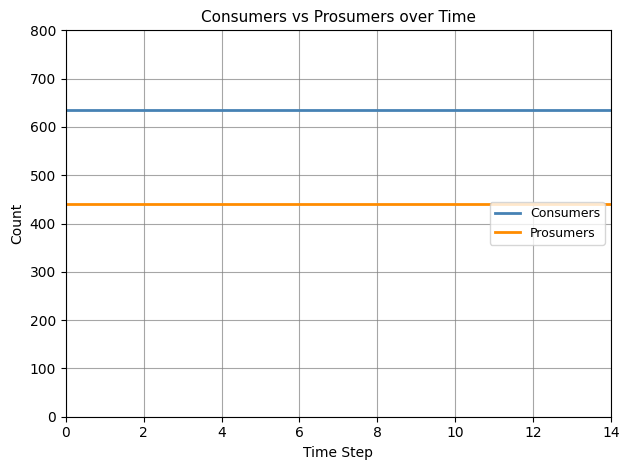

True or false: Consumers and Prosumers intersect in this chart.

False